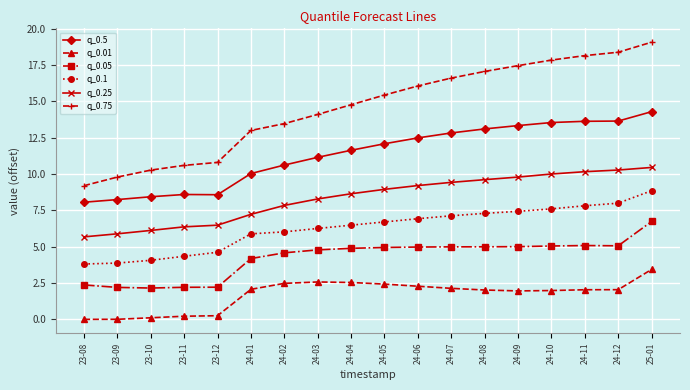

Is it true that q_0.25 equals 9.6 at 24-08?

True